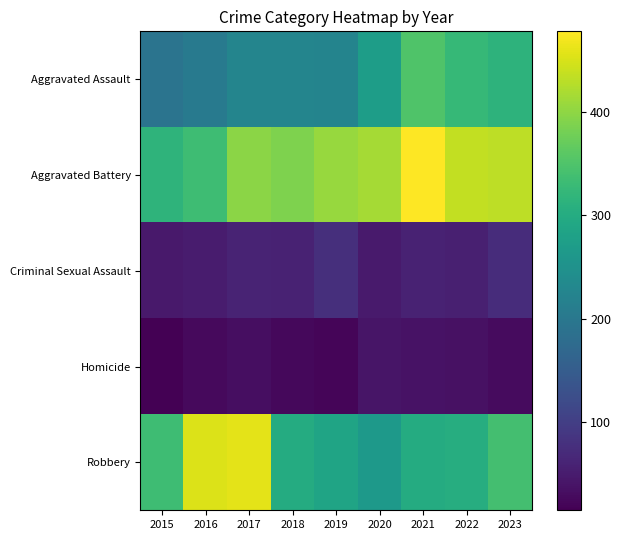

Which series has the largest total across all categories?

Aggravated Battery